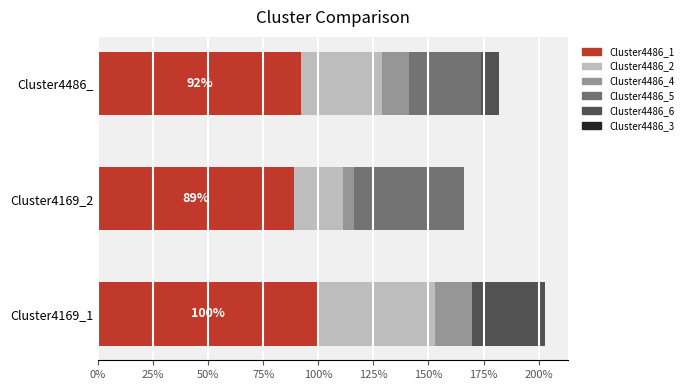

Count the number of categories in the chart.

3